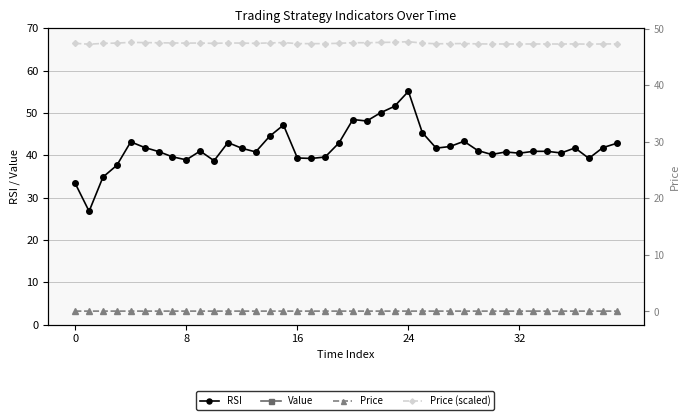

At which category does the chart reach its peak across all series?

24